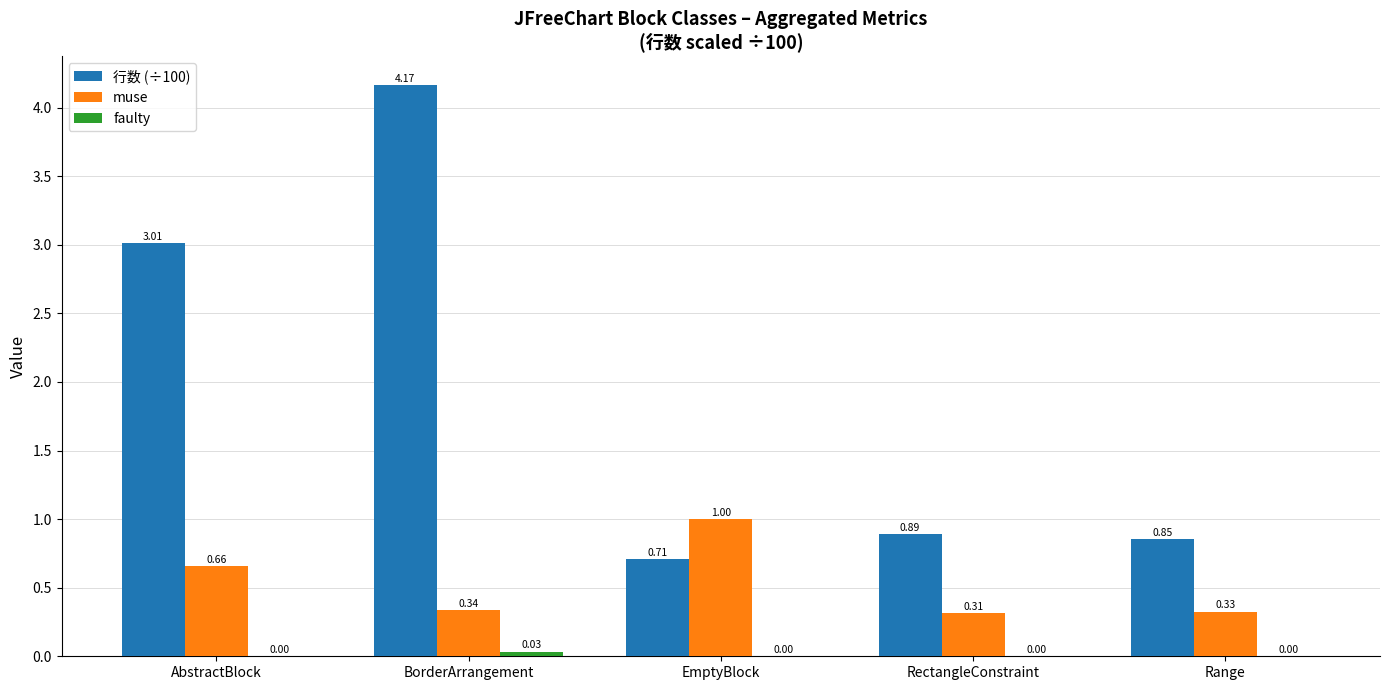

Between AbstractBlock and EmptyBlock, which series saw the biggest shift?

行数 (÷100)